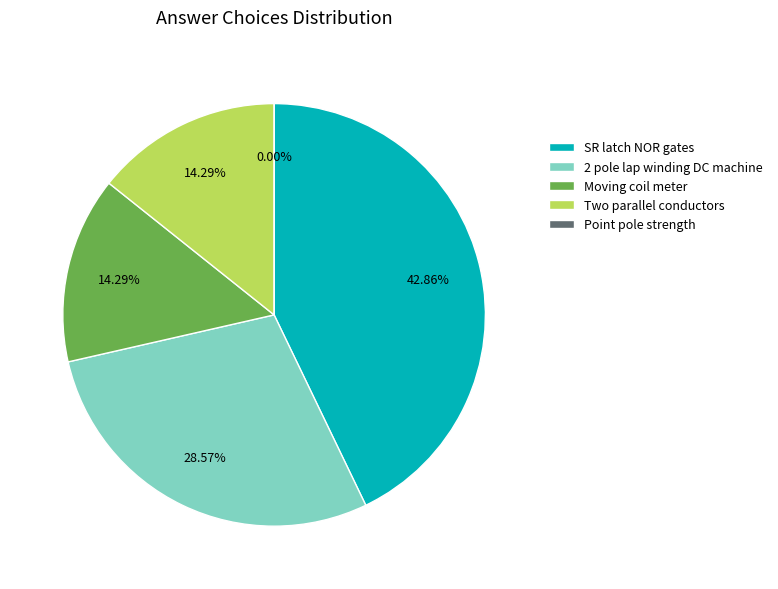

How many slices are in this pie chart?

5